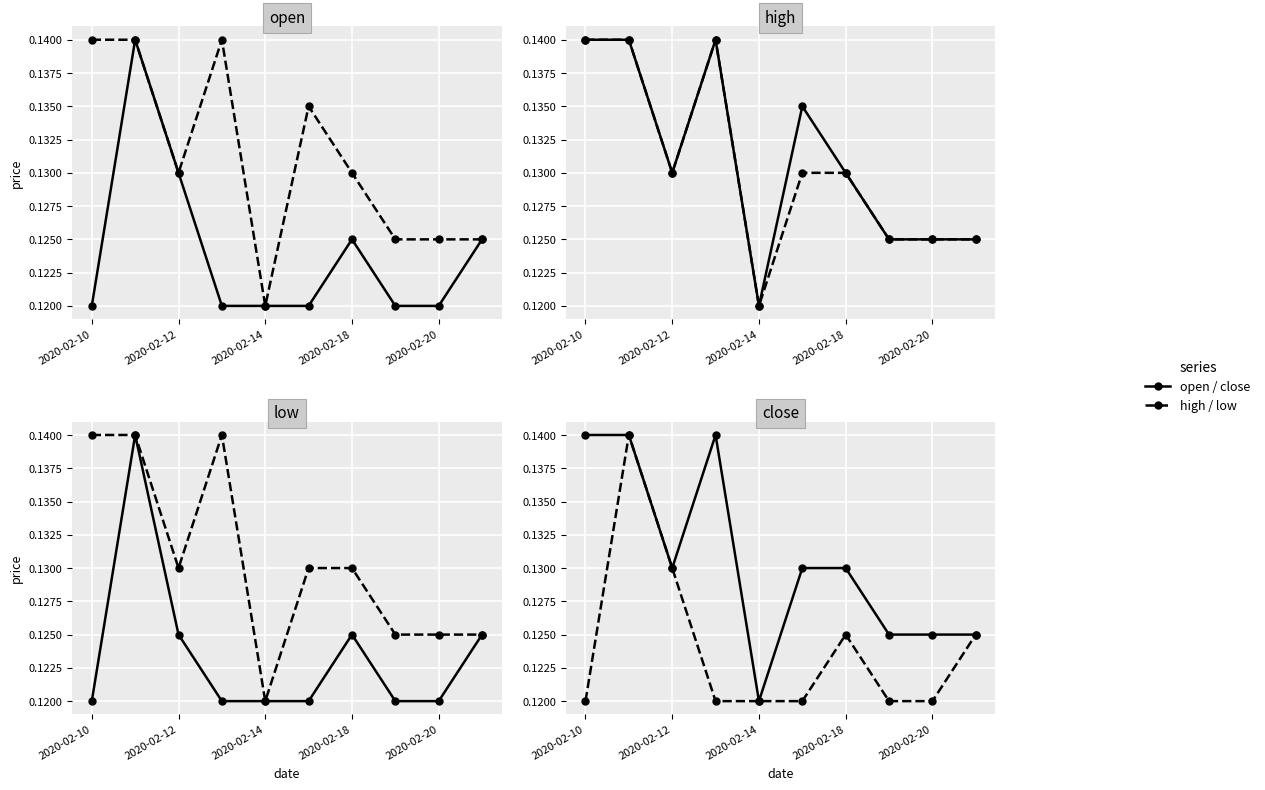

What is the sum of all open values?

1.2